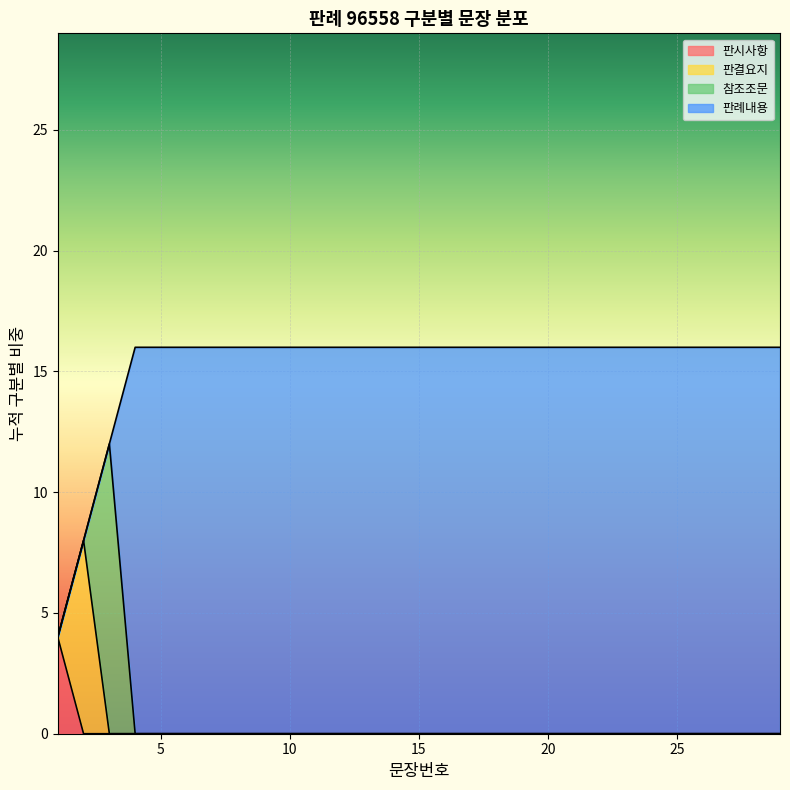

Count the number of data series in this chart.

1